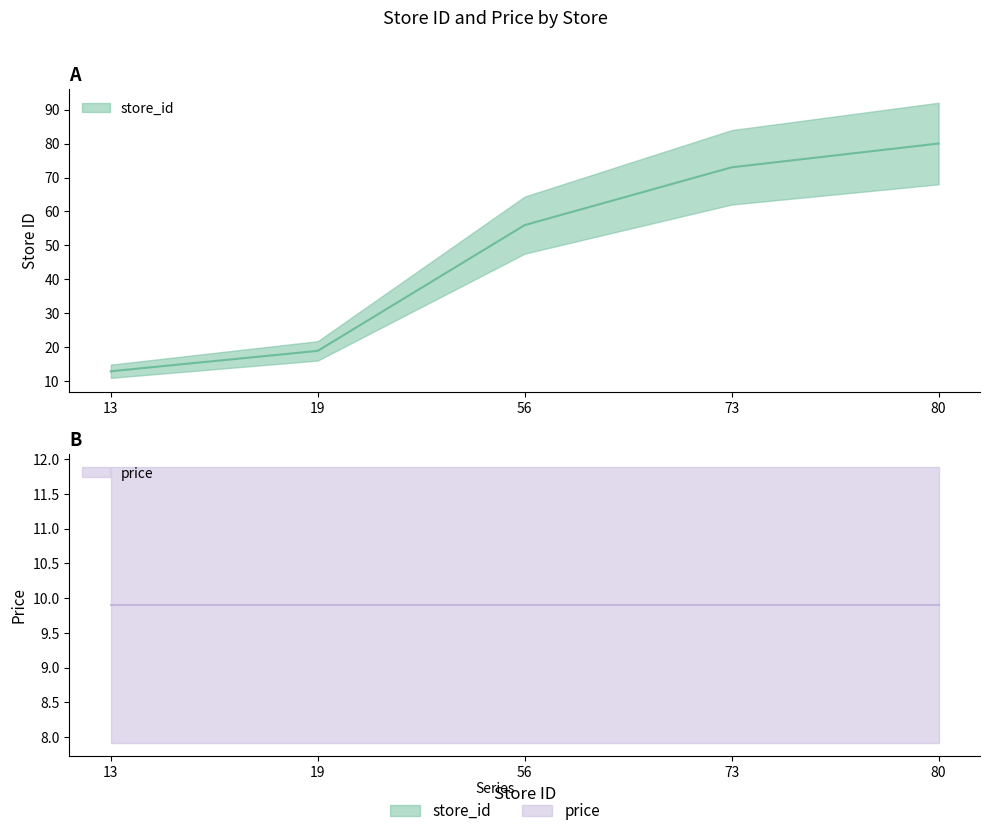

What is the ratio of the value at 56 to the value at 19?

2.9